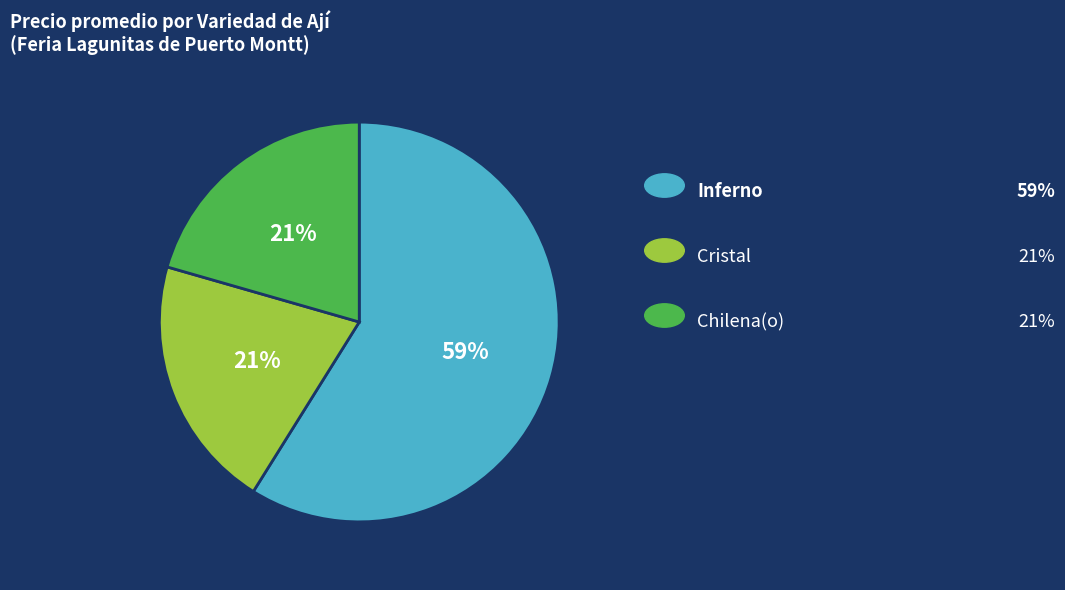

Does any single category account for the majority?

Yes